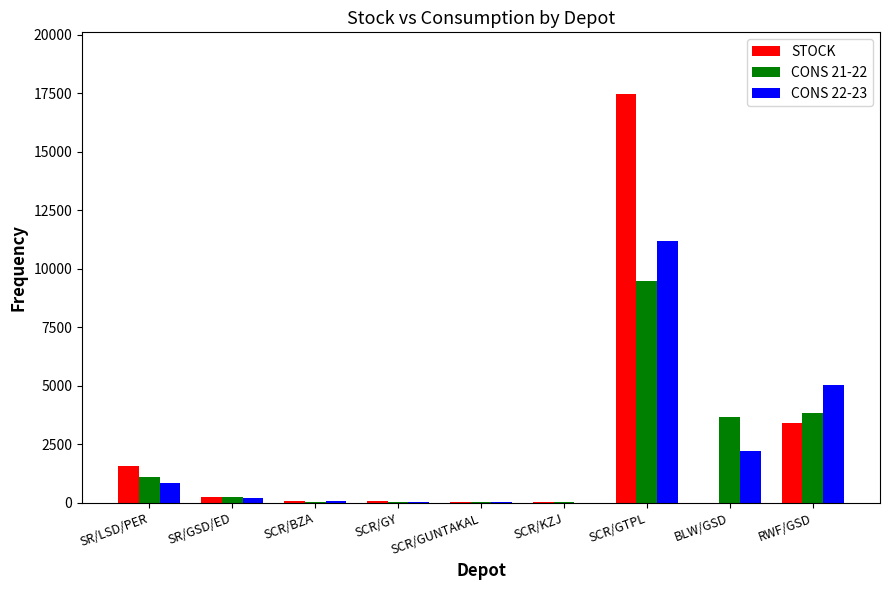

True or false: CONS 21-22 has a value of 3687 at BLW/GSD.

True